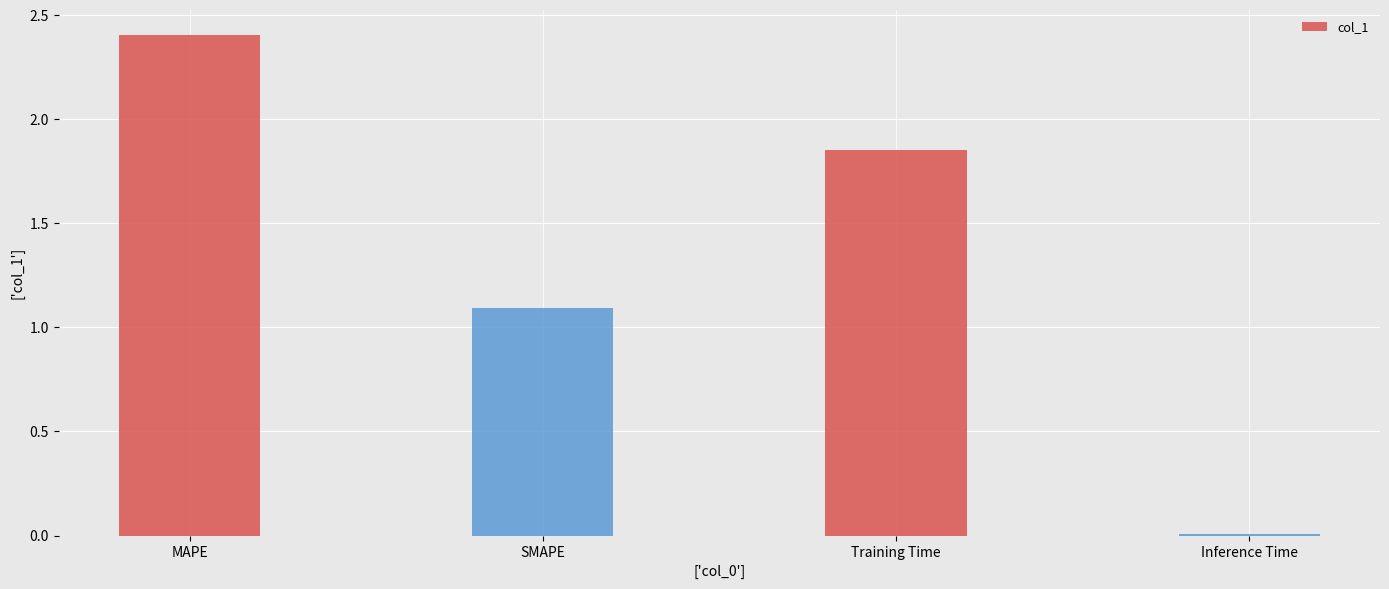

At which label is the value closest to 1?

SMAPE